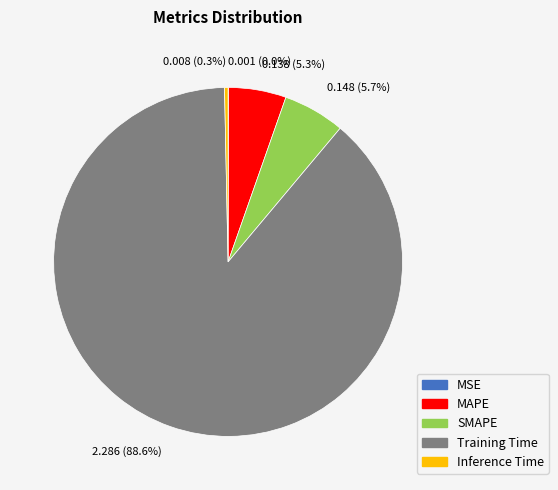

To the nearest percent, what is the average slice percentage?

20%